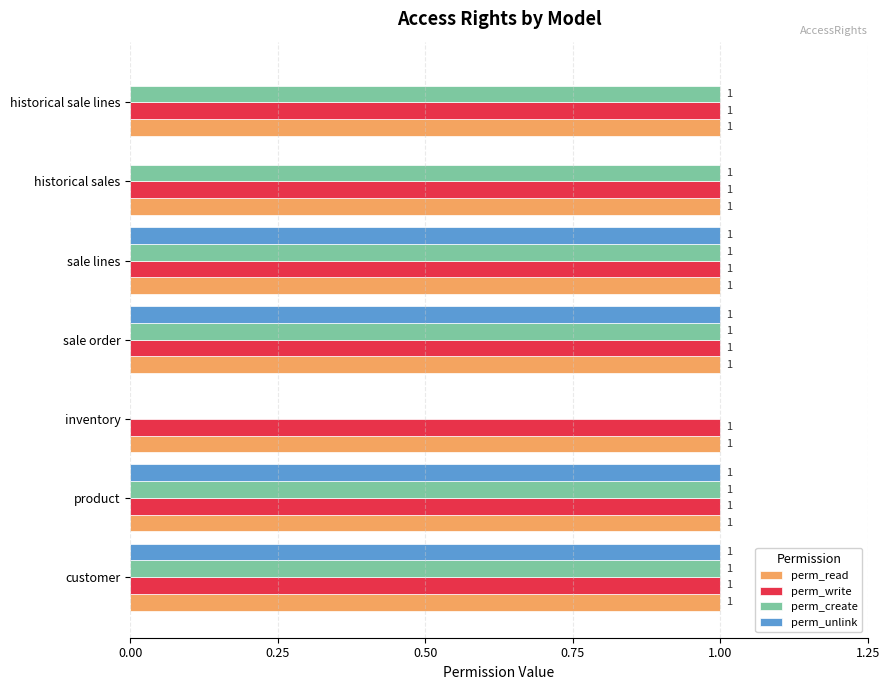

At which label is perm_create closest to 0?

inventory